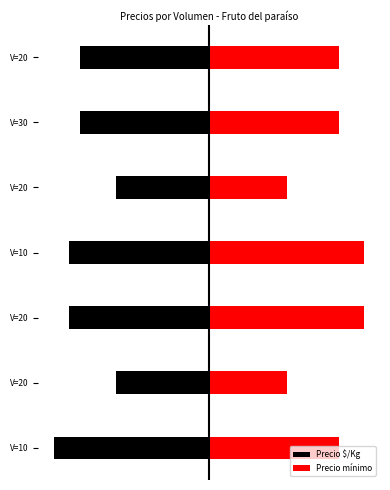

At how many categories does at least one series exceed 0?

7